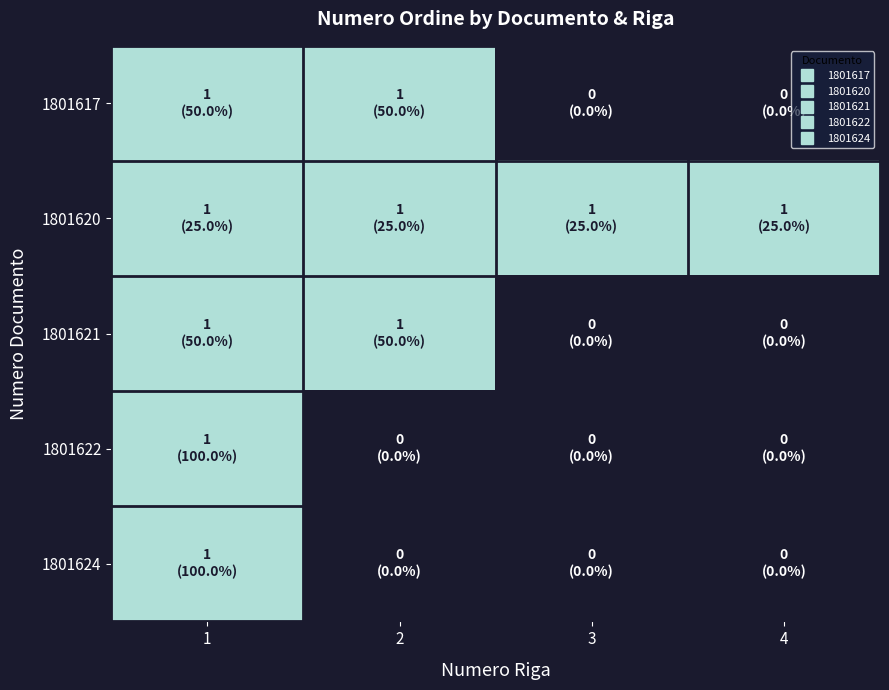

Which series has the largest total across all categories?

1801620